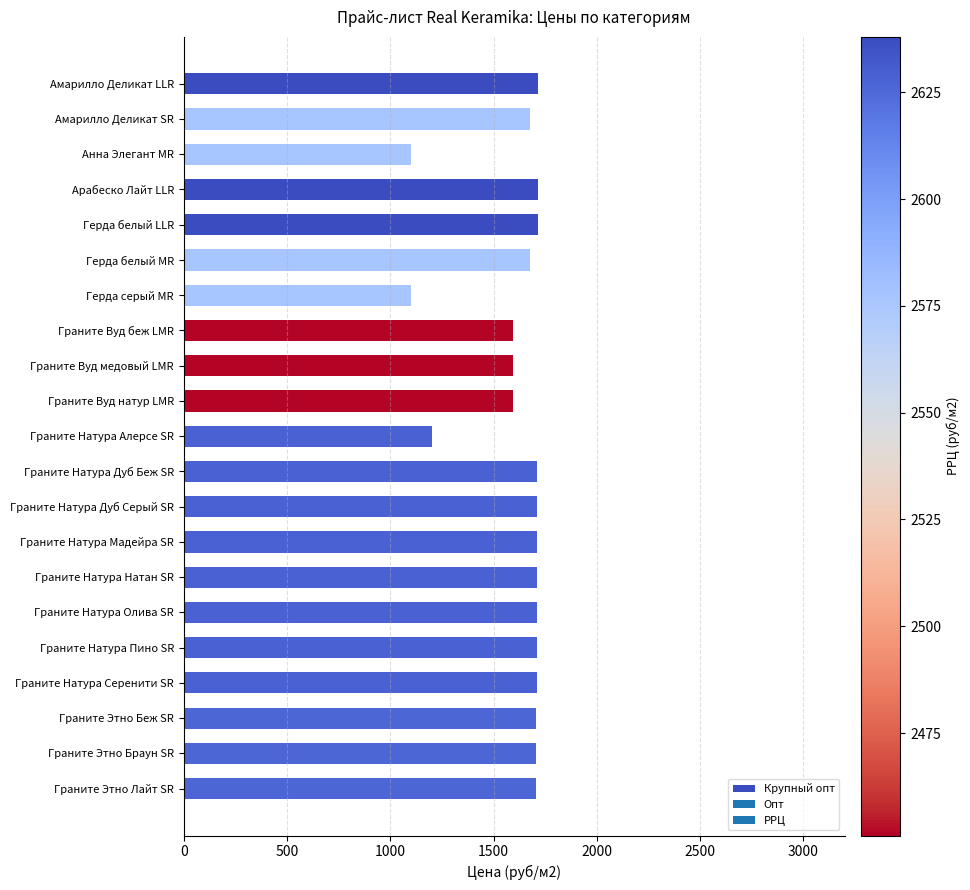

The chart shows a value of 1708 at Граните Этно Лайт SR. True or false?

True